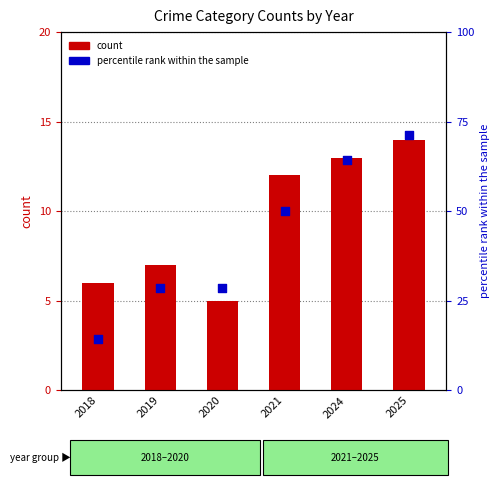

At which category is the sum across all series the highest?

2025